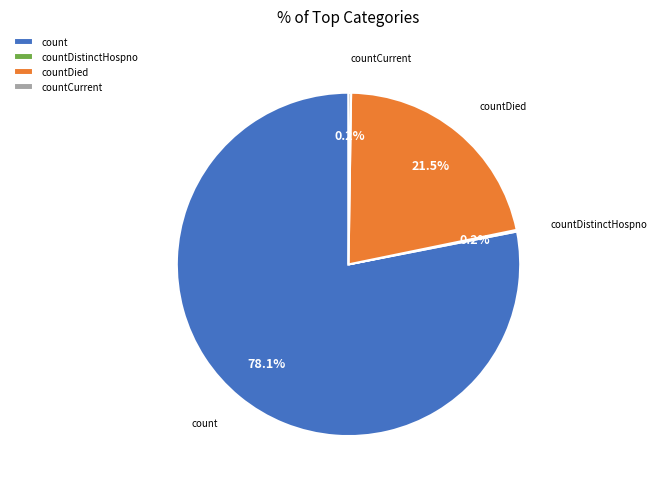

Which category has the biggest portion of the pie?

count